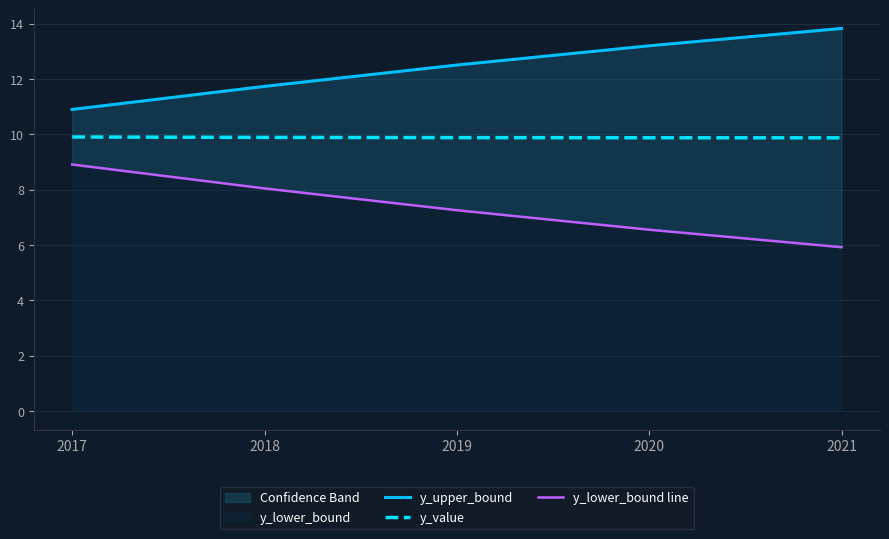

Rank the categories by y_value value from lowest to highest.

2021, 2020, 2019, 2018, 2017